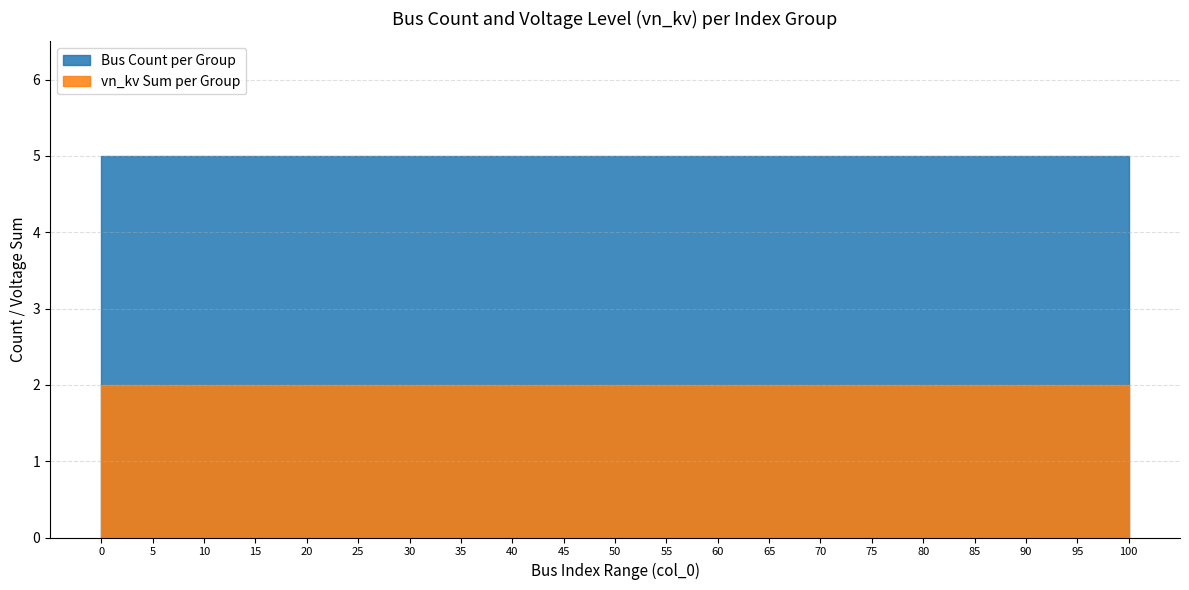

What is the total value across all series at 0?

7